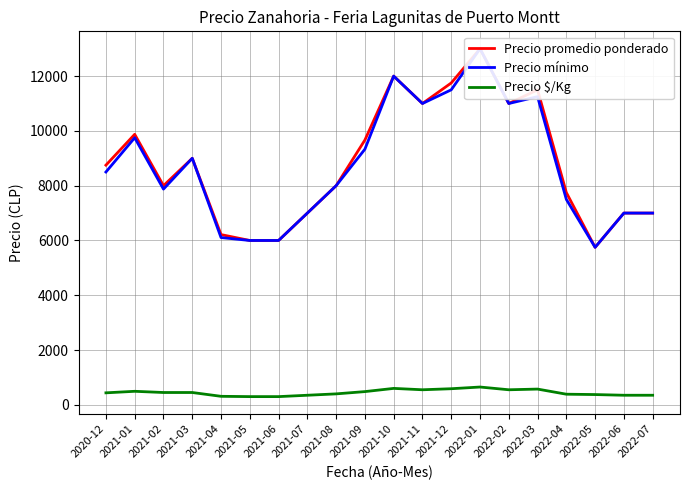

What is the value of the Precio promedio ponderado point at the 3rd from the left?

8000